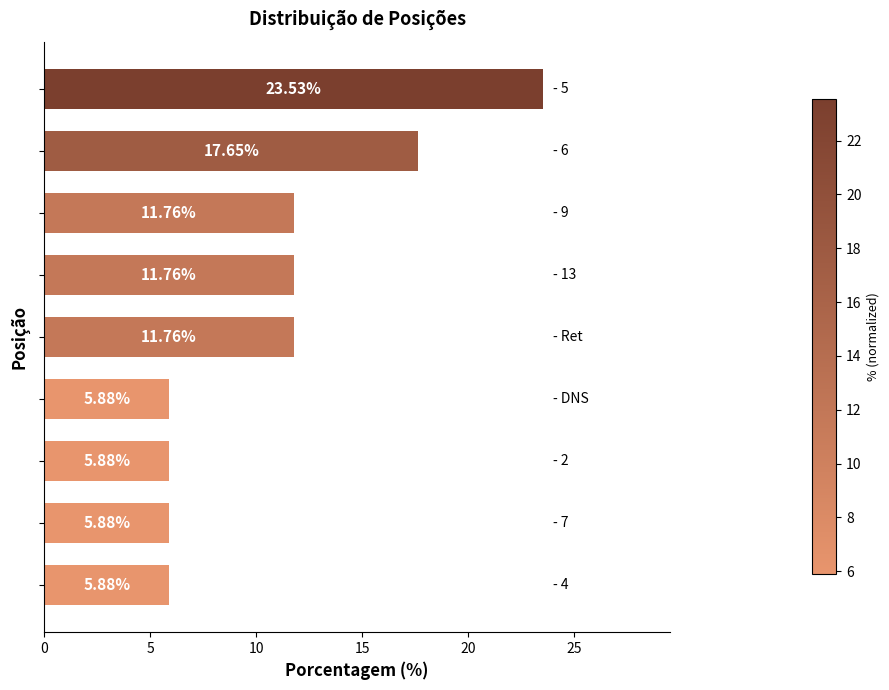

What is the sum of all values?

100.0